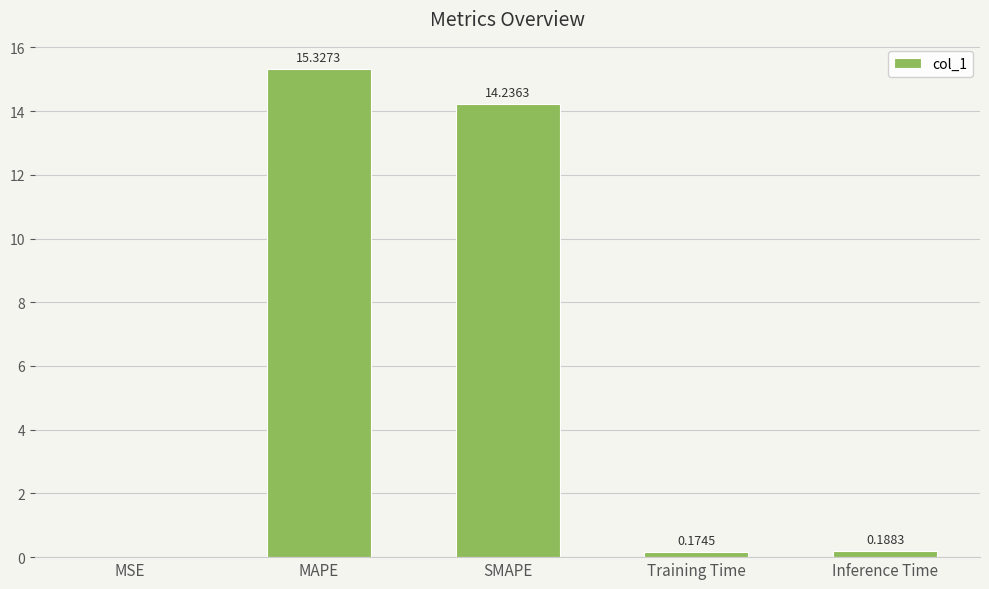

Which category has the highest value across all series?

MAPE